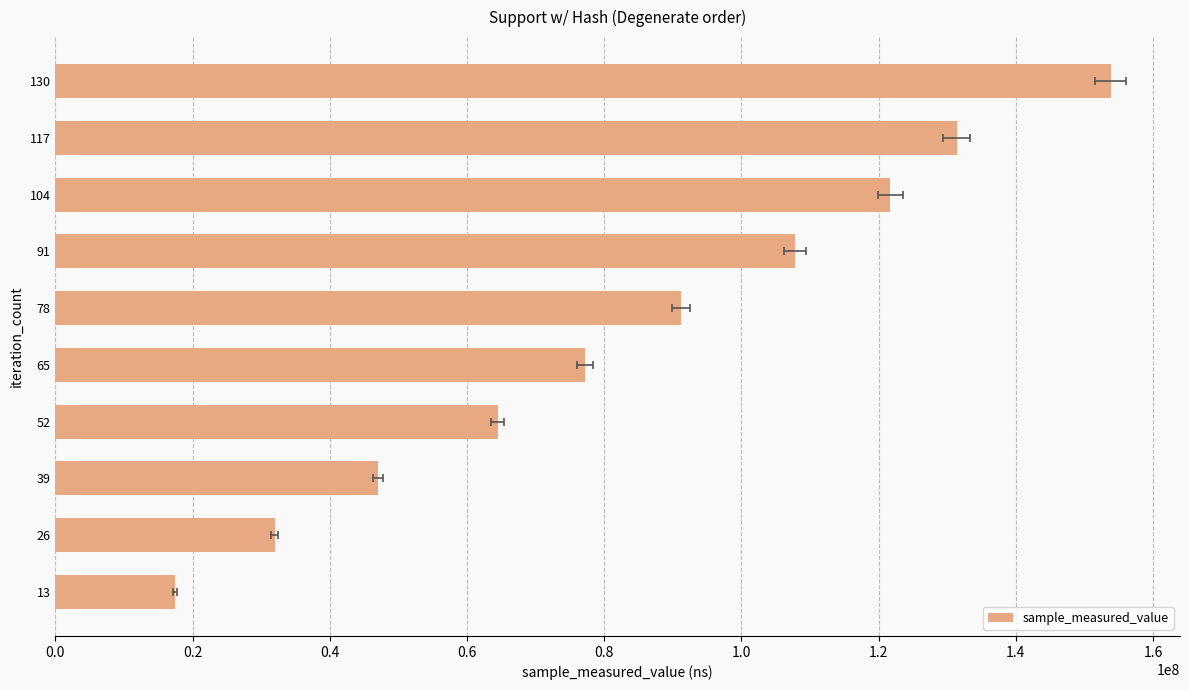

What is the maximum value shown in the chart?

153815065